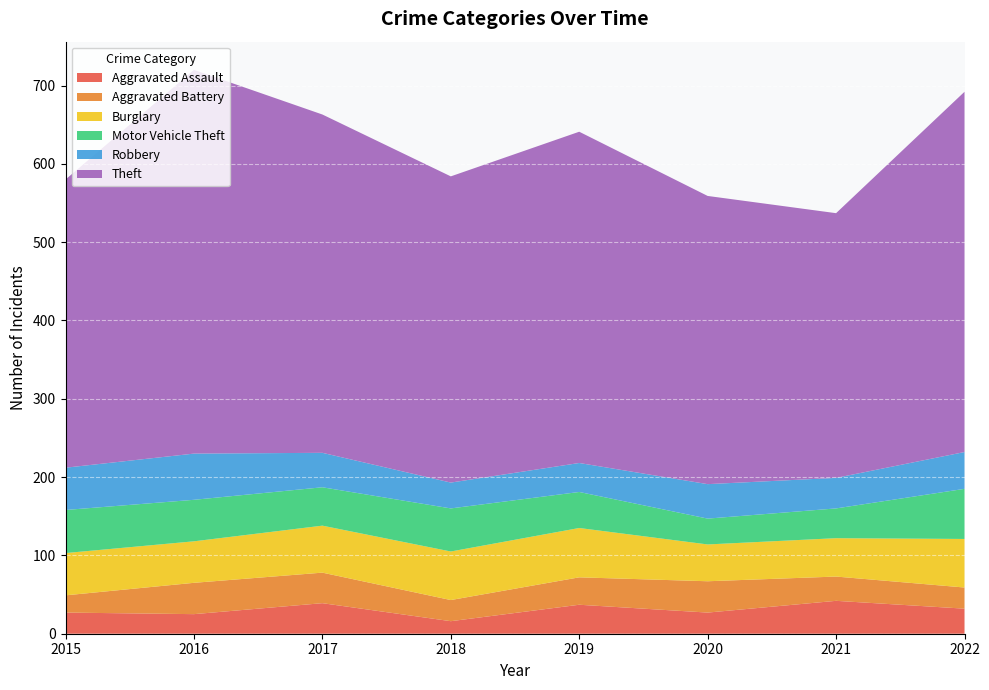

Reading right to left, list all the values displayed in this chart.

Aggravated Assault: 2022=32	2021=42	2020=27	2019=37	2018=16	2017=39	2016=25	2015=27
Aggravated Battery: 2022=27	2021=31	2020=40	2019=35	2018=27	2017=39	2016=40	2015=22
Burglary: 2022=62	2021=49	2020=47	2019=63	2018=62	2017=60	2016=53	2015=54
Motor Vehicle Theft: 2022=64	2021=38	2020=33	2019=46	2018=55	2017=49	2016=53	2015=55
Robbery: 2022=47	2021=39	2020=44	2019=37	2018=33	2017=44	2016=59	2015=54
Theft: 2022=460	2021=338	2020=368	2019=423	2018=391	2017=432	2016=490	2015=368